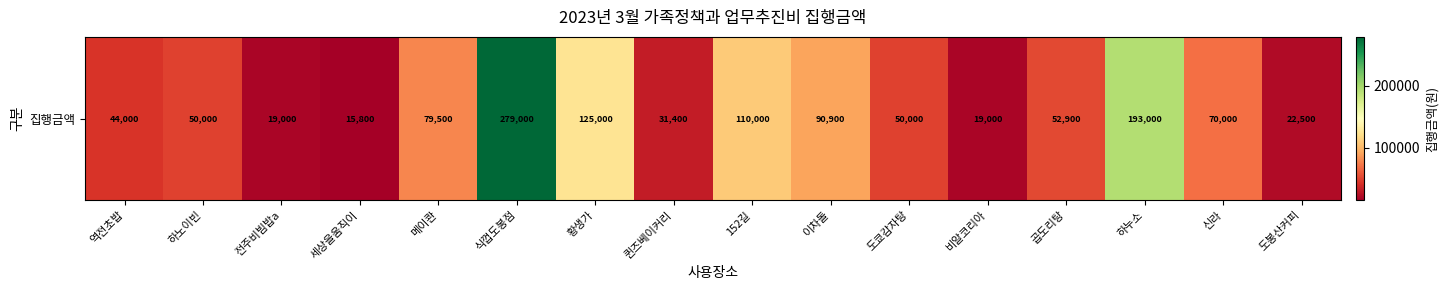

The chart shows a value of 12837 at 도봉산커피. True or false?

False